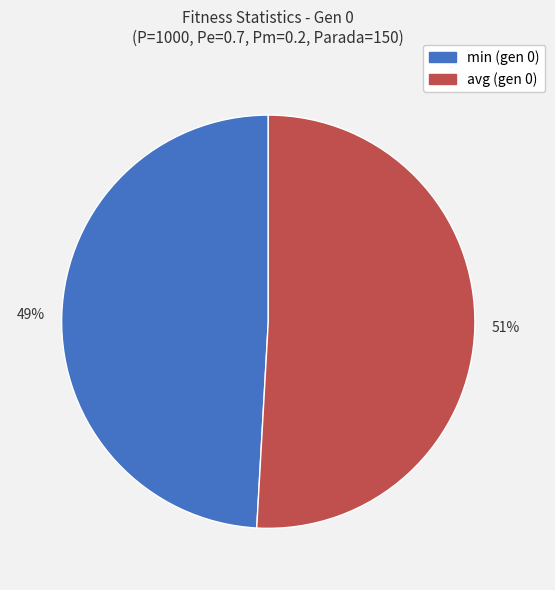

How many segments does this pie chart have?

2